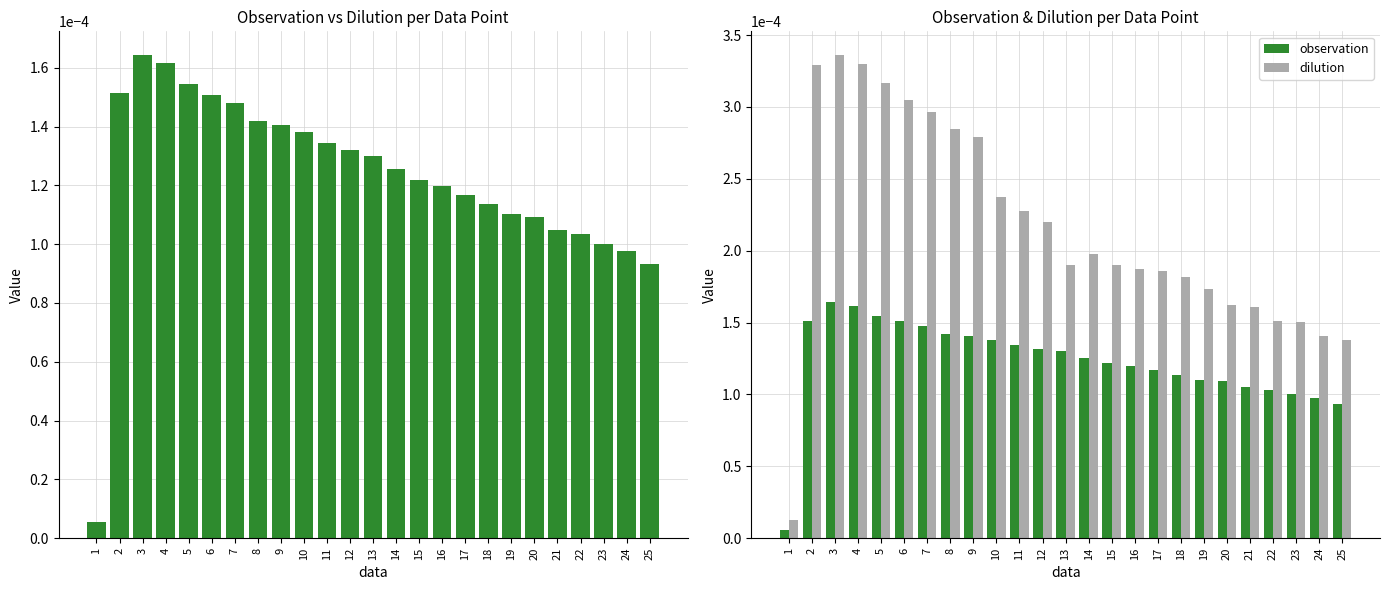

Rank the series by their maximum value, from highest to lowest.

dilution, observation